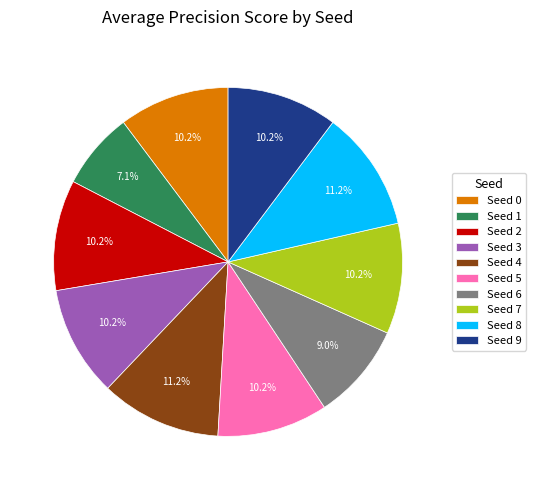

Is there a majority slice in this chart?

No